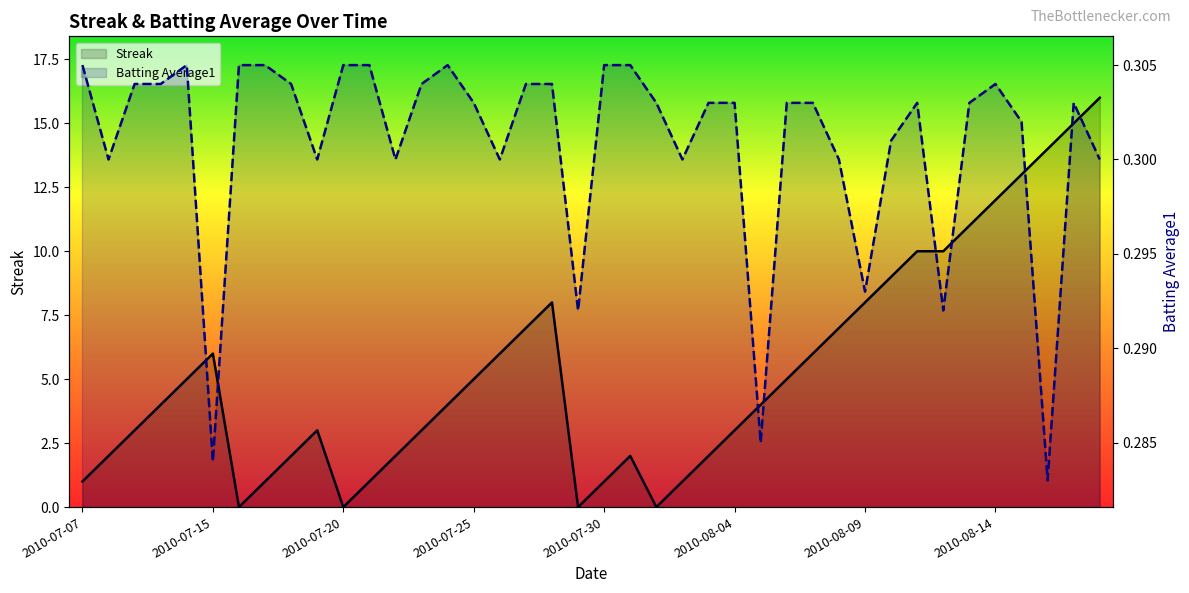

How many Batting Average1 values are between 0 and 1?

40